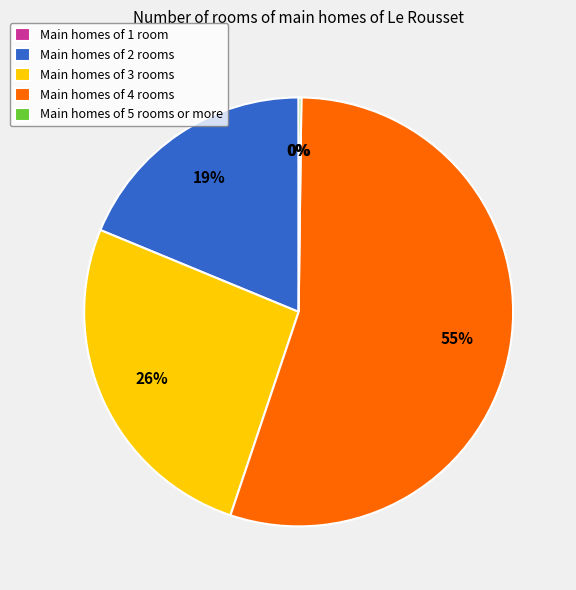

Does any single category account for the majority?

Yes